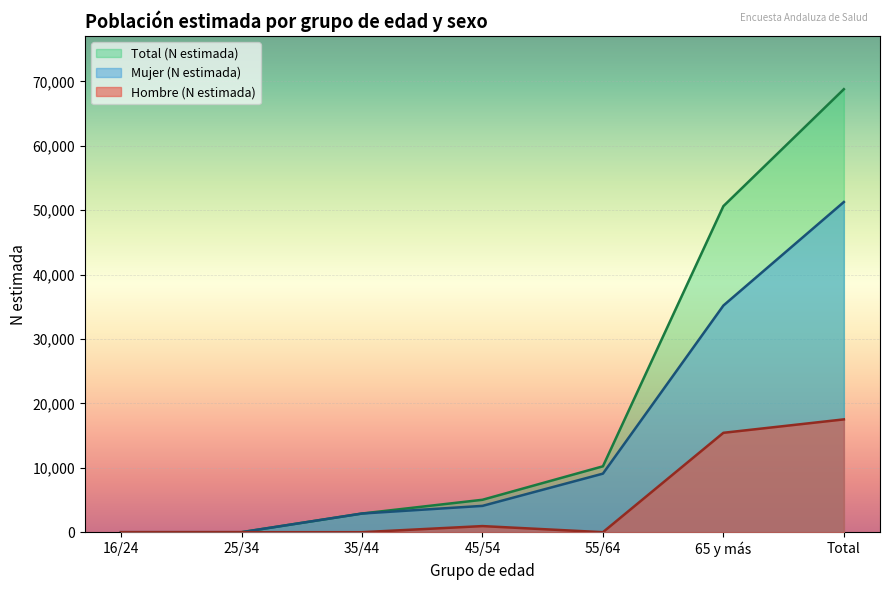

Is it true that Total (N estimada) equals 8917 at 45/54?

False